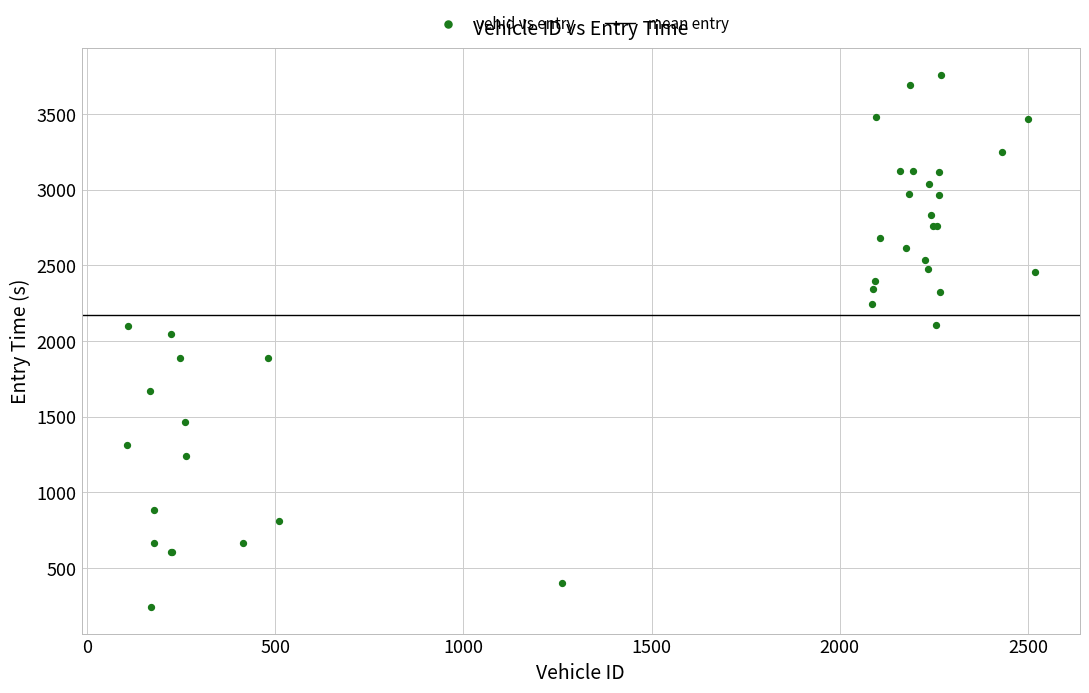

What Y value in the scatter plot is closest to 1999?

2044.0